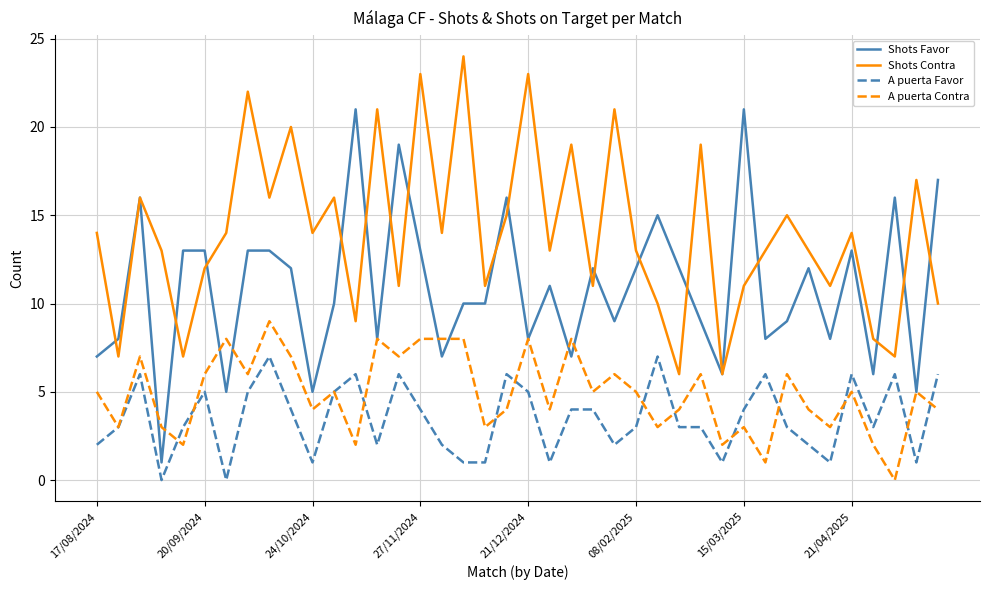

What is the lowest value of the Shots Favor series?

1